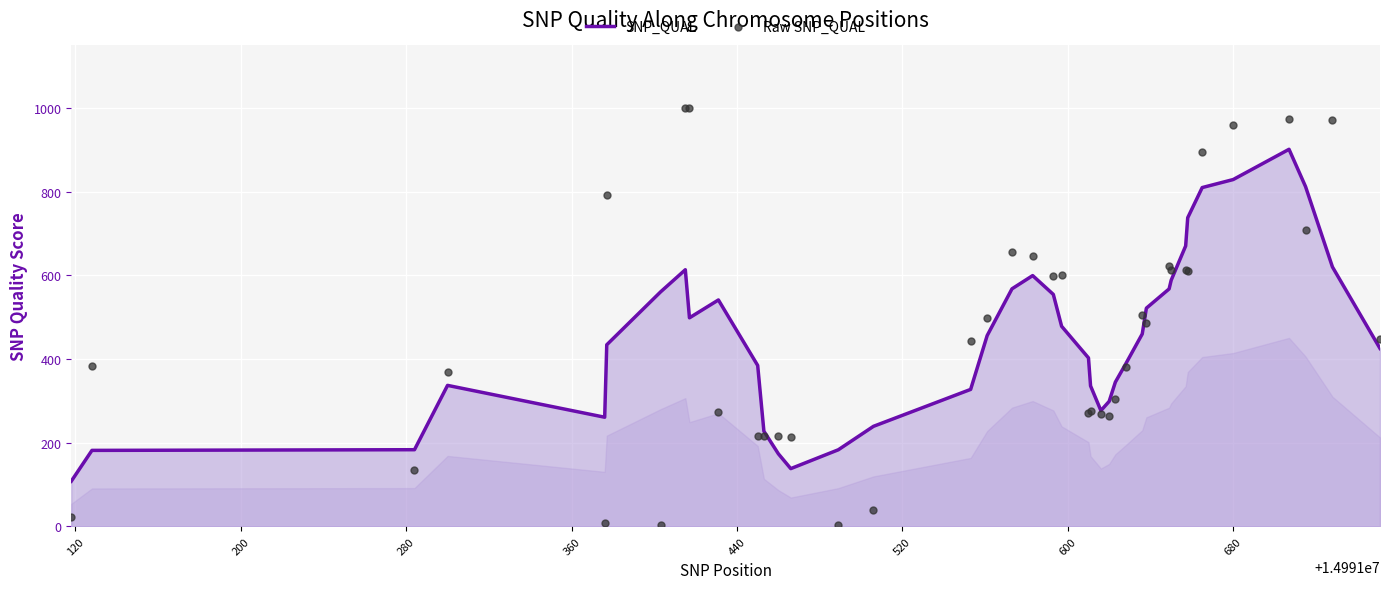

At how many categories does at least one series exceed 501?

20